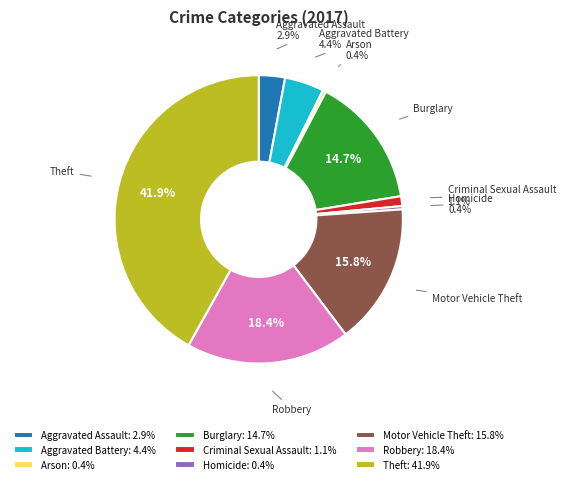

Is there a majority slice in this chart?

No